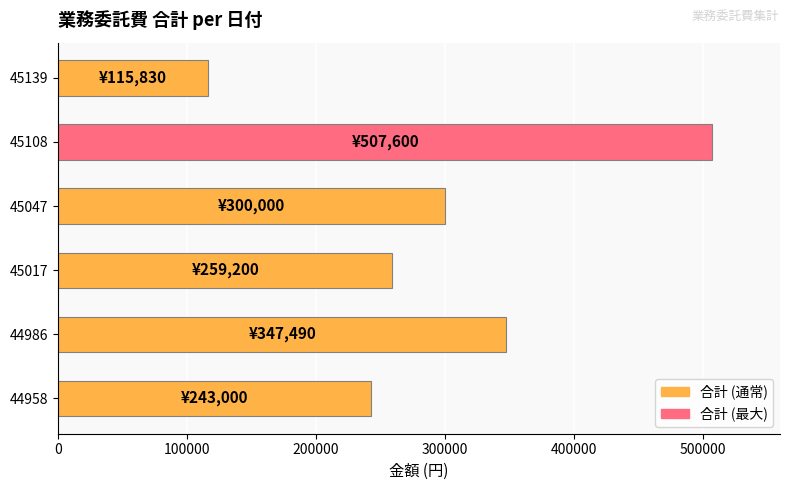

List the labels in order of value, smallest first.

45139, 44958, 45017, 45047, 44986, 45108